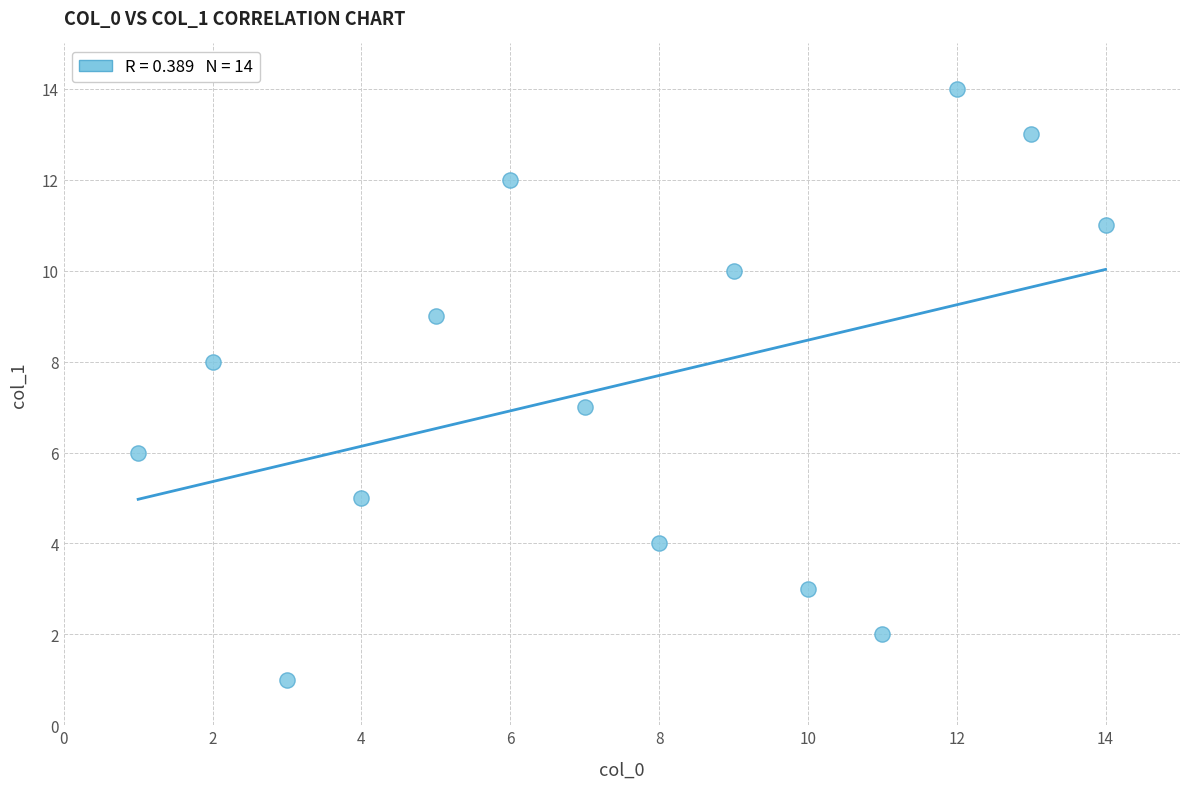

What is the range of Y values (max minus min)?

13